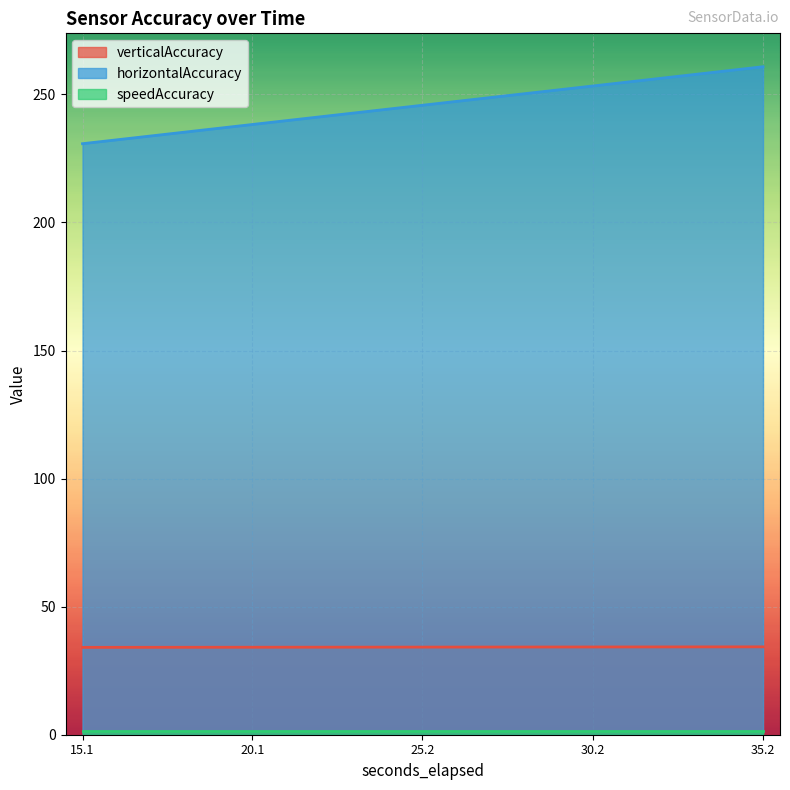

What is the approximate value of horizontalAccuracy at 35.2?

260.8